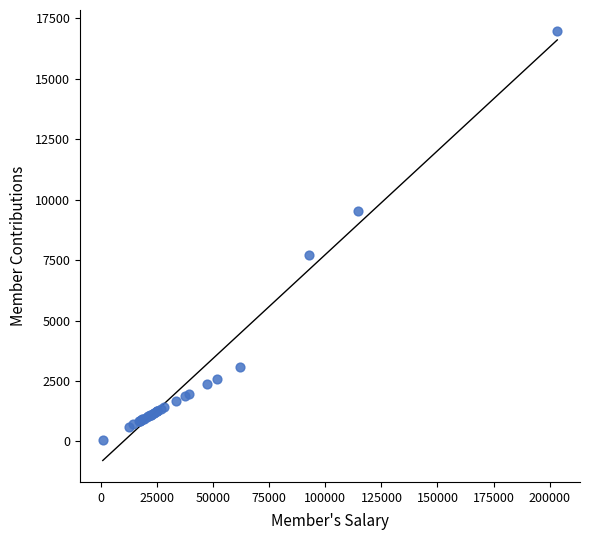

What Y value in the scatter plot is closest to 8508?

7709.4